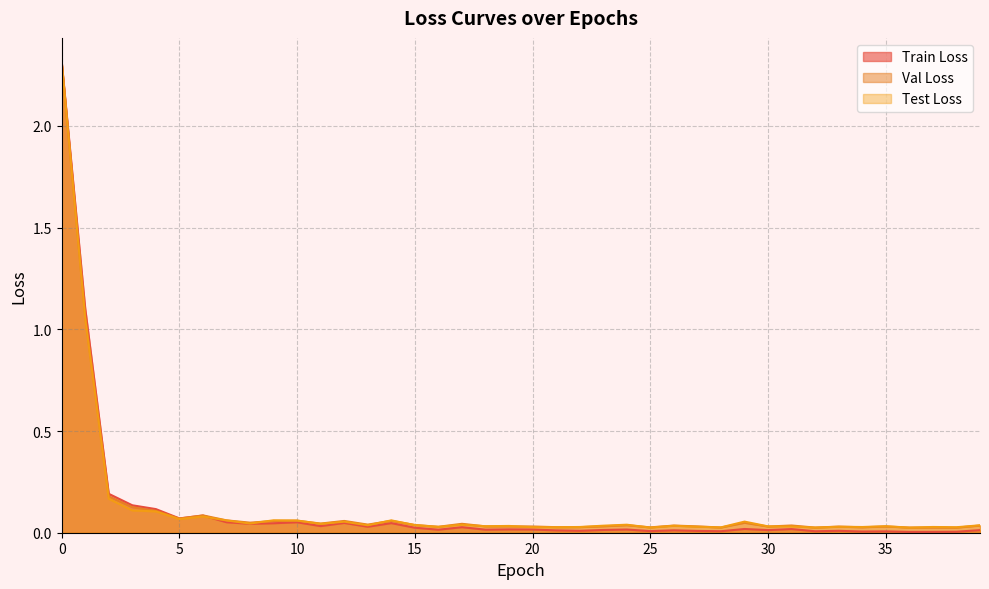

Where is Test Loss nearest to the value 1?

1